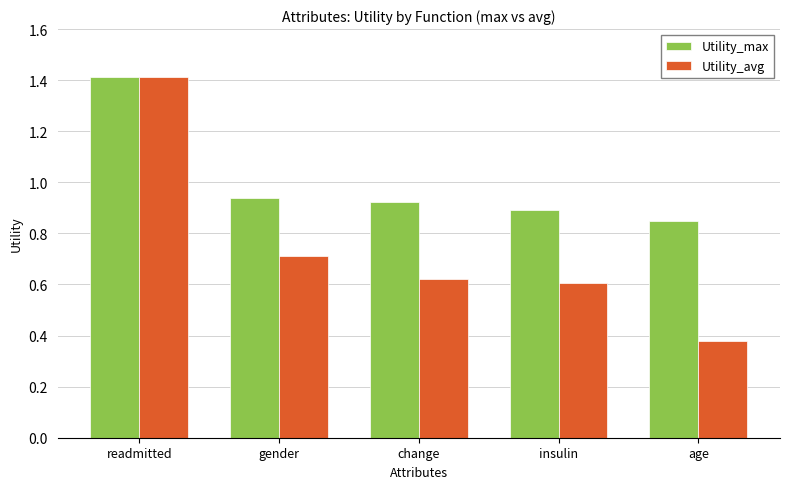

Which series has the largest total across all categories?

Utility_max